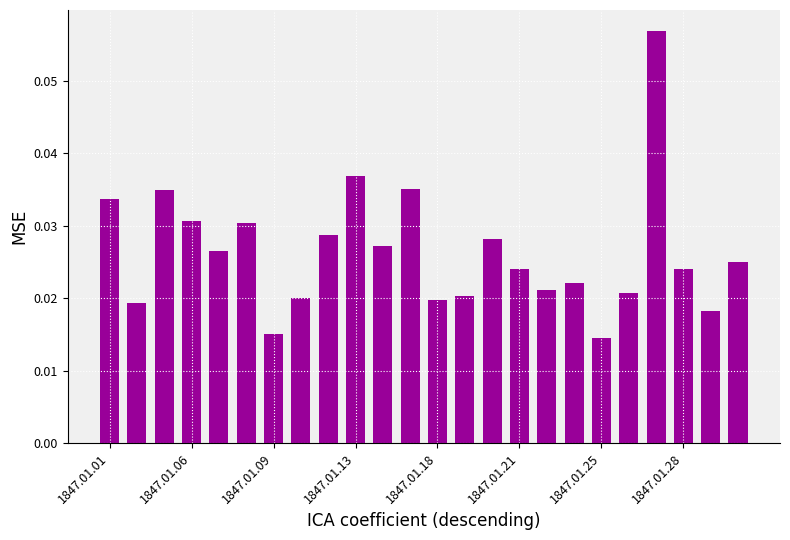

What is the sum of all values?

0.6